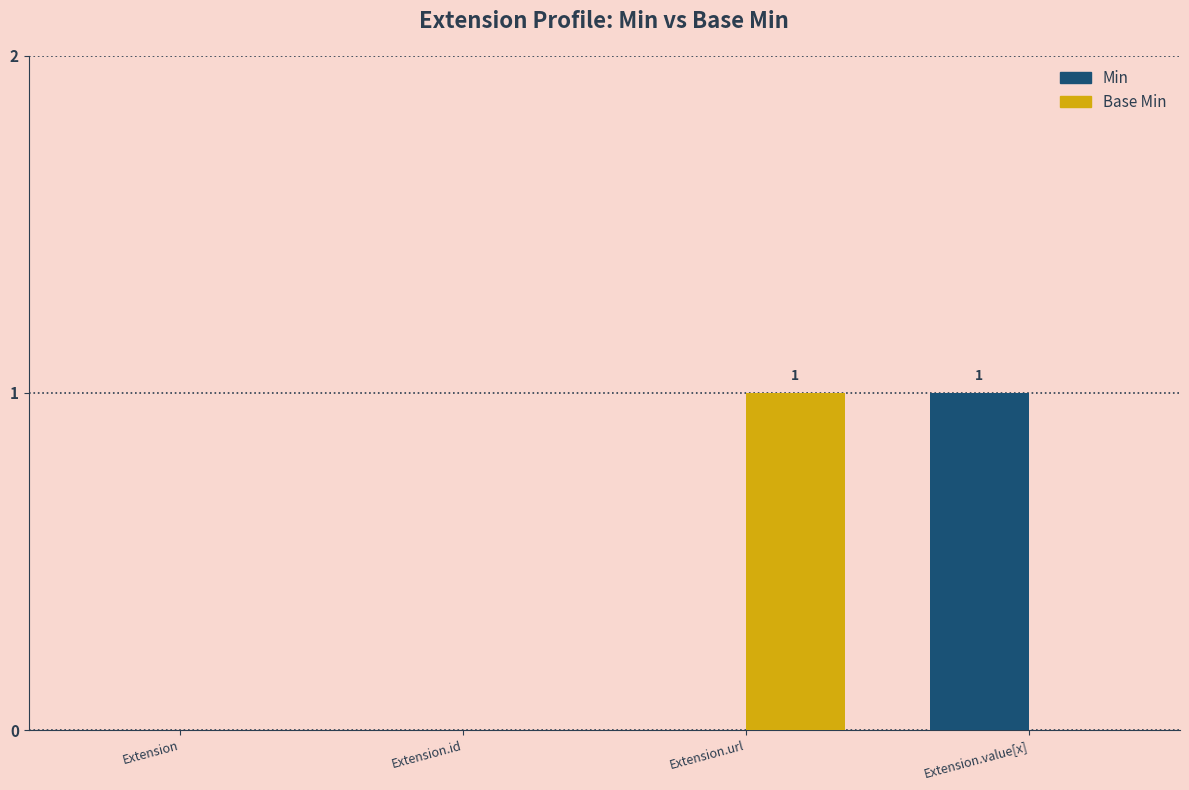

The value of Min at Extension.value[x] is 1. True or false?

True